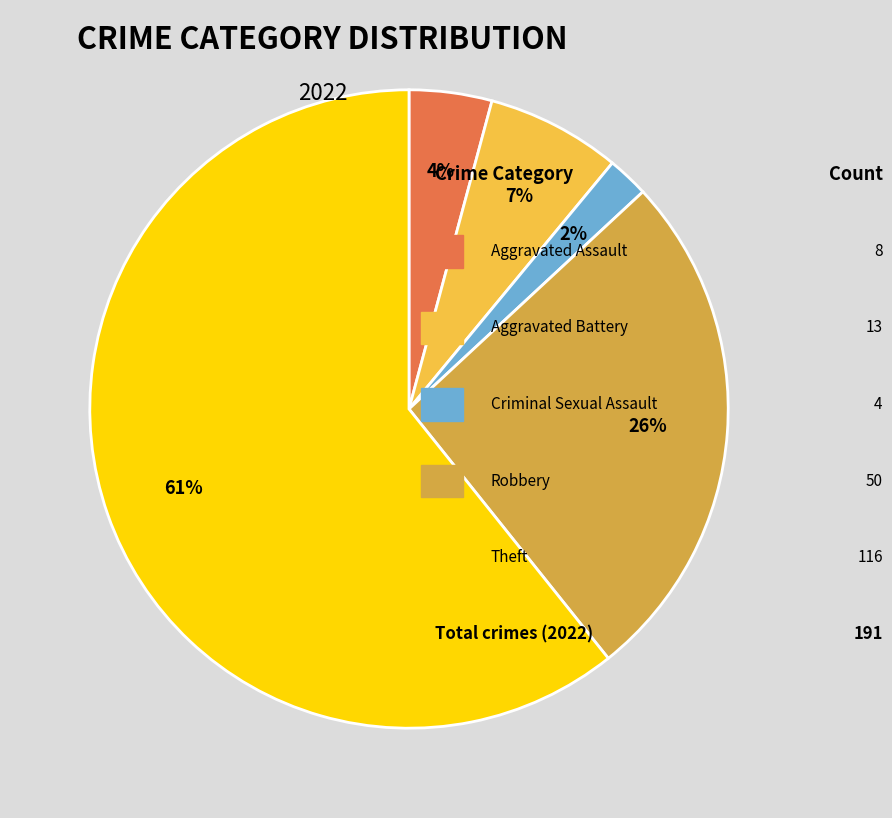

Is there any slice that represents more than half of the pie?

Yes